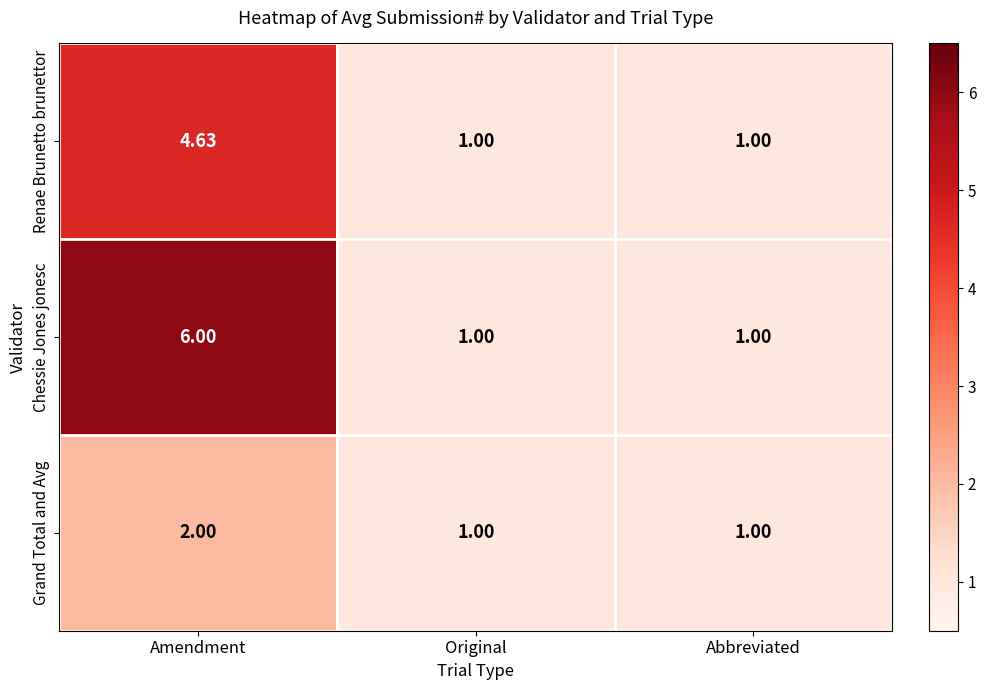

Count the number of data series in this chart.

3